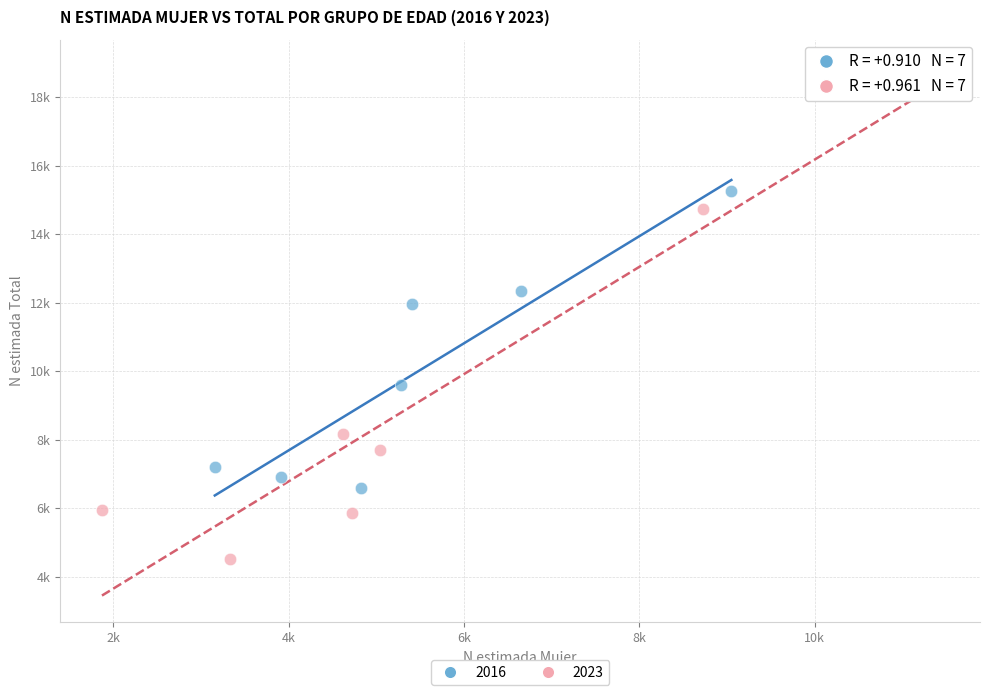

What are all the series names shown in the legend?

2016, 2023